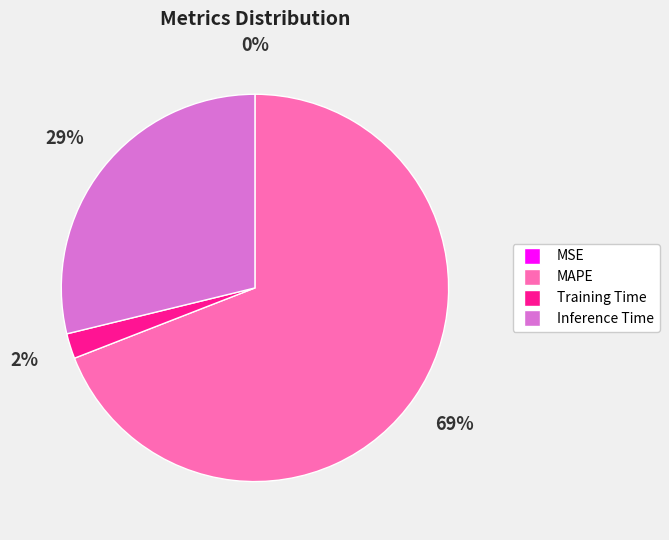

Which category has the biggest portion of the pie?

MAPE